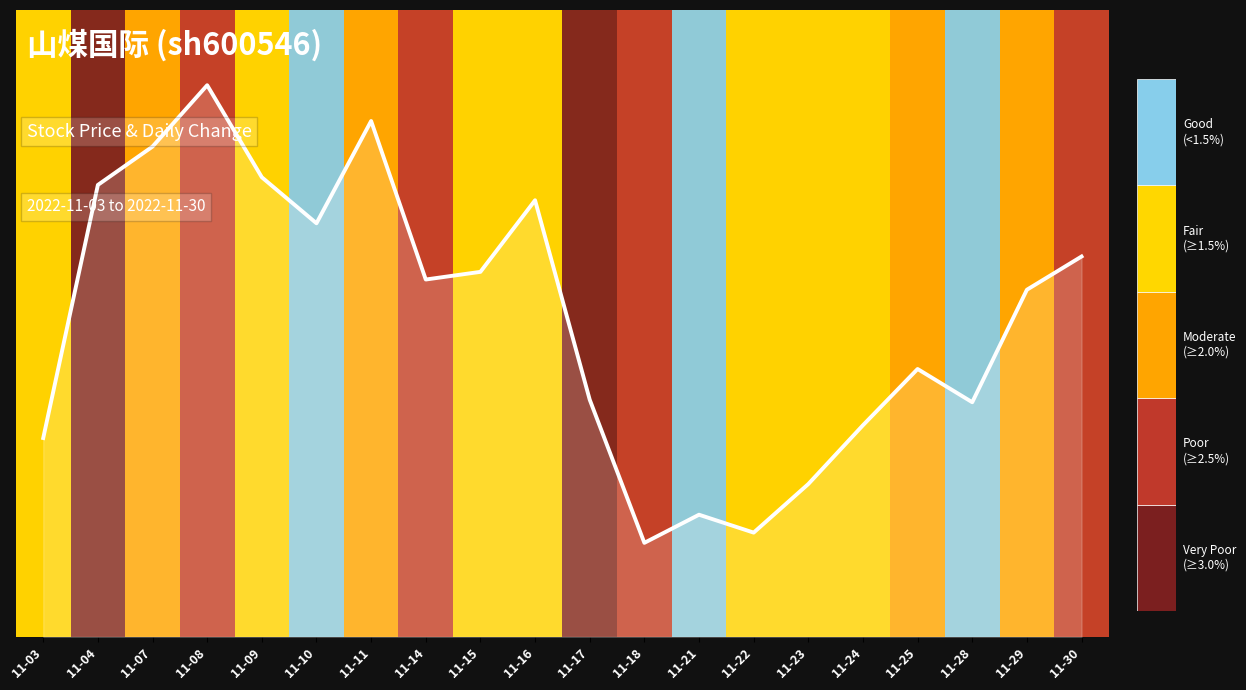

The value at 11-30 is 0.6. True or false?

True